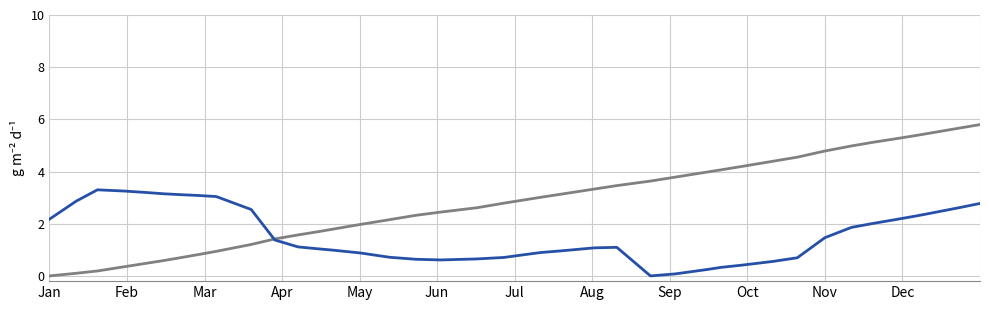

What is the maximum value shown in the chart?

5.8